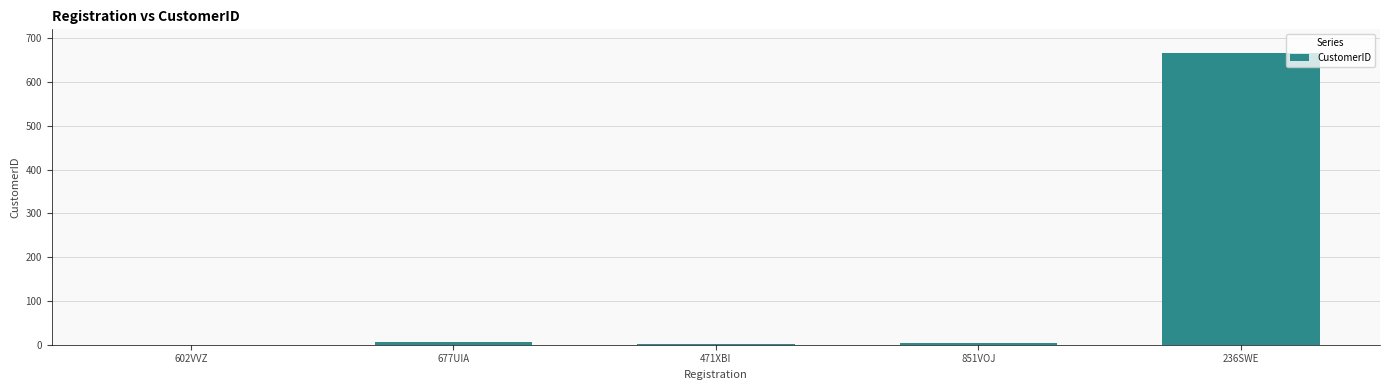

True or false: the data shows 6 at 677UIA.

True